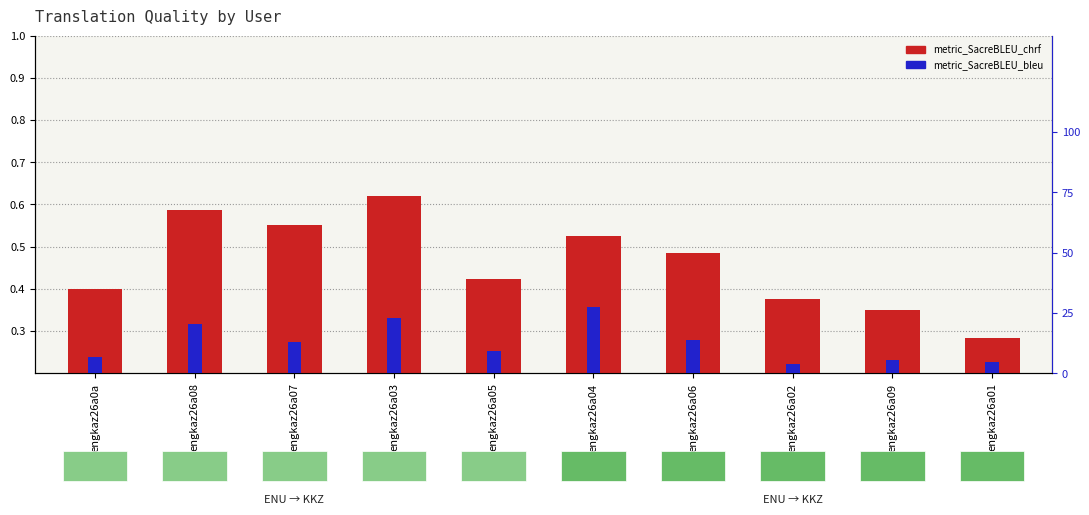

Reading right to left, list all the values displayed in this chart.

metric_SacreBLEU_chrf: engkaz26a01=0.3	engkaz26a09=0.3	engkaz26a02=0.4	engkaz26a06=0.5	engkaz26a04=0.5	engkaz26a05=0.4	engkaz26a03=0.6	engkaz26a07=0.6	engkaz26a08=0.6	engkaz26a0a=0.4
metric_SacreBLEU_bleu: engkaz26a01=4.8	engkaz26a09=5.4	engkaz26a02=4.0	engkaz26a06=13.8	engkaz26a04=27.5	engkaz26a05=9.4	engkaz26a03=23.0	engkaz26a07=13.2	engkaz26a08=20.3	engkaz26a0a=6.6